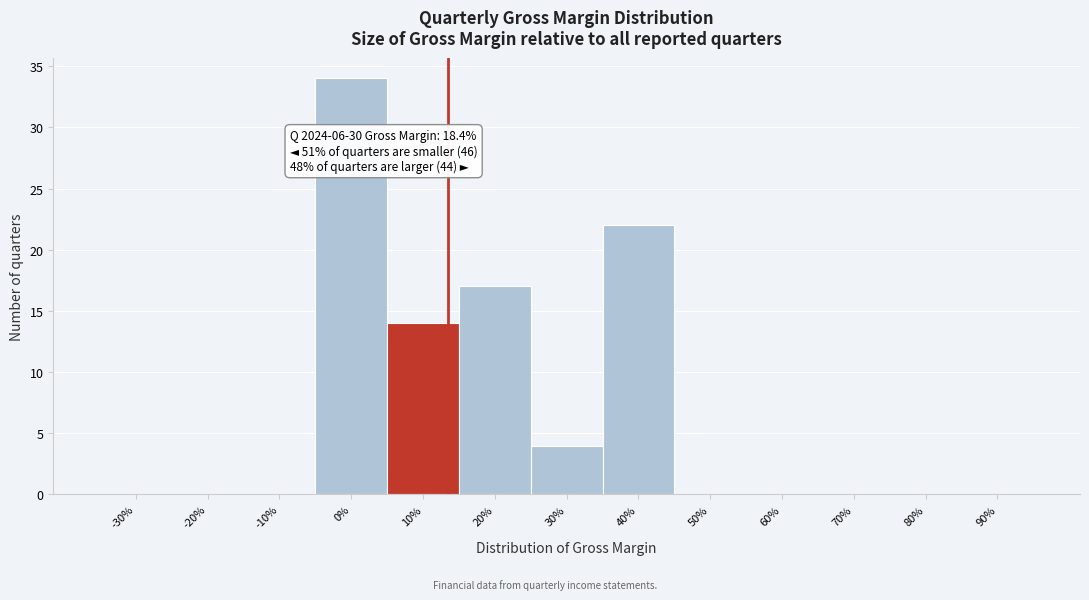

Reading left to right, extract all data points from this chart.

-30%=0	-20%=0	-10%=0	0%=34	10%=14	20%=17	30%=4	40%=22	50%=0	60%=0	70%=0	80%=0	90%=0